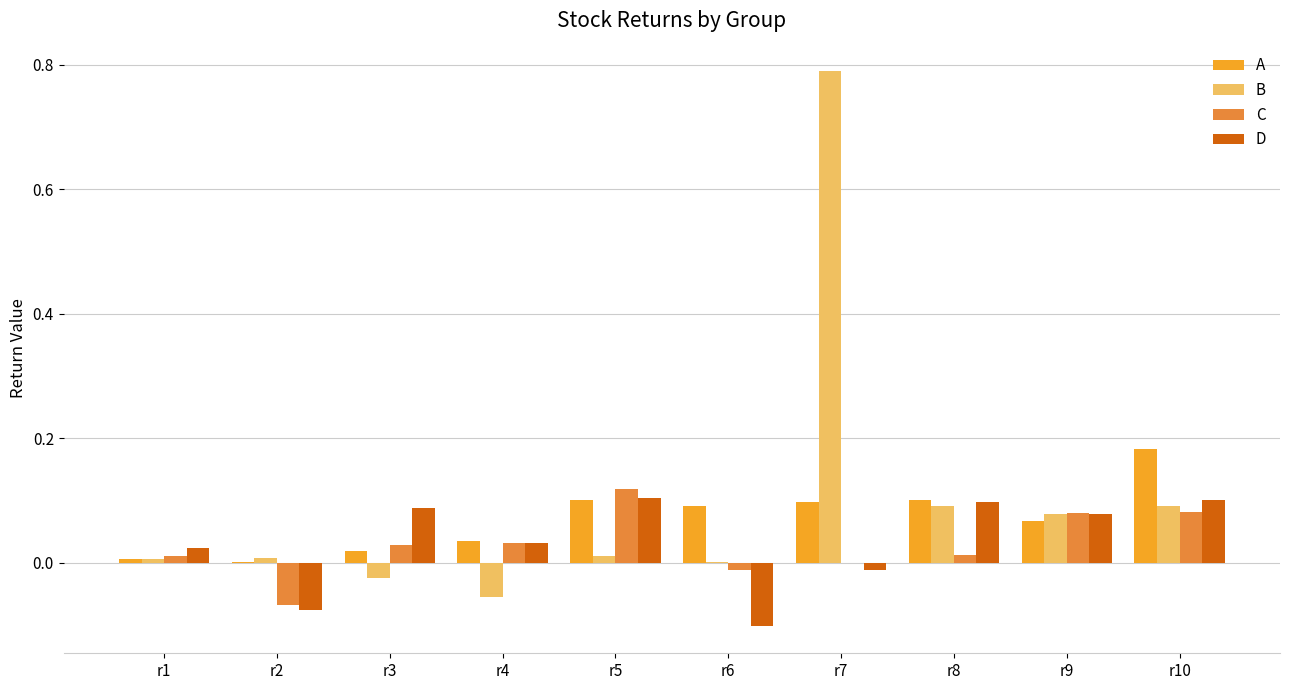

What is the sum of all B values?

1.0